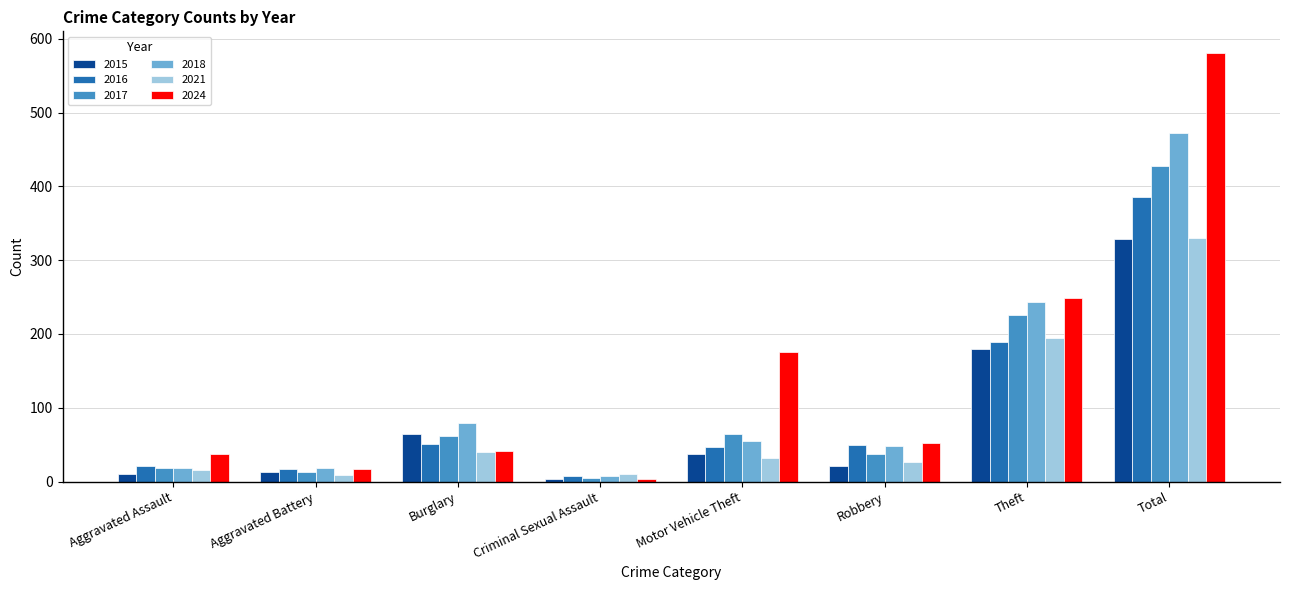

At which category does the chart reach its minimum across all series?

Criminal Sexual Assault